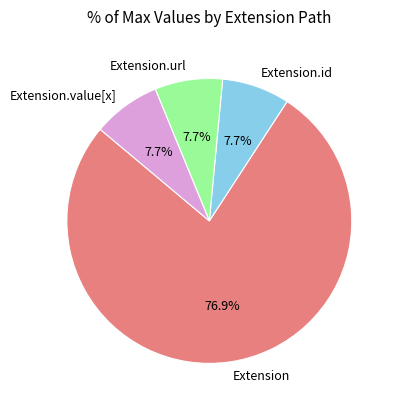

Which category accounts for the majority?

Extension